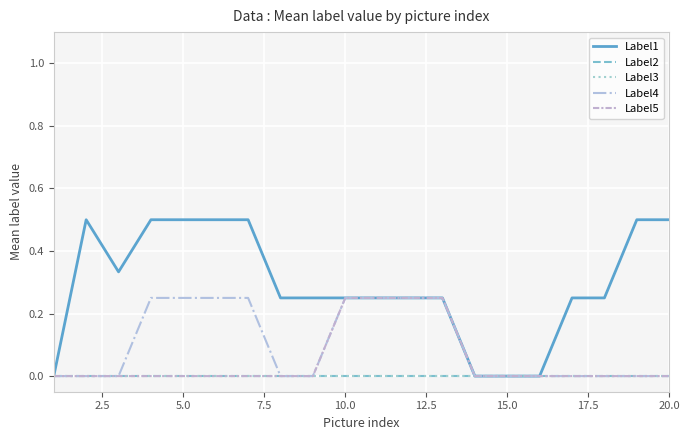

Does the chart have visible grid lines?

Yes